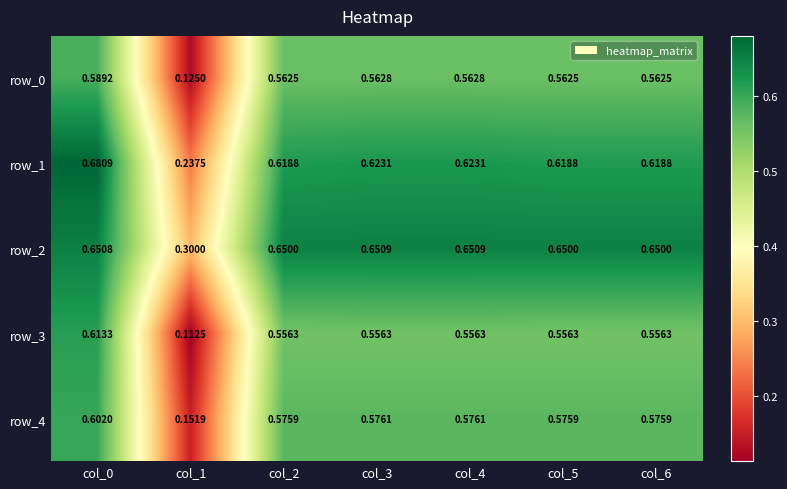

The value of row_3 at col_0 is 0.6. True or false?

True